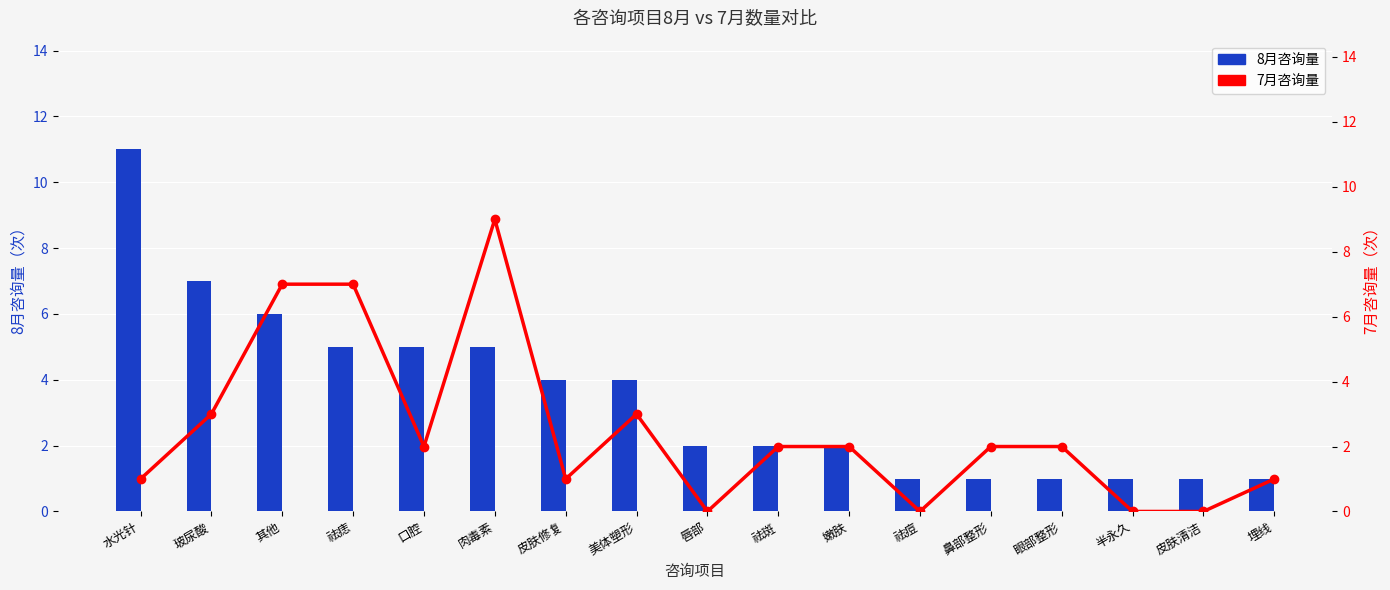

What is the difference between the 8月咨询量 values at 嫩肤 and 鼻部整形?

1